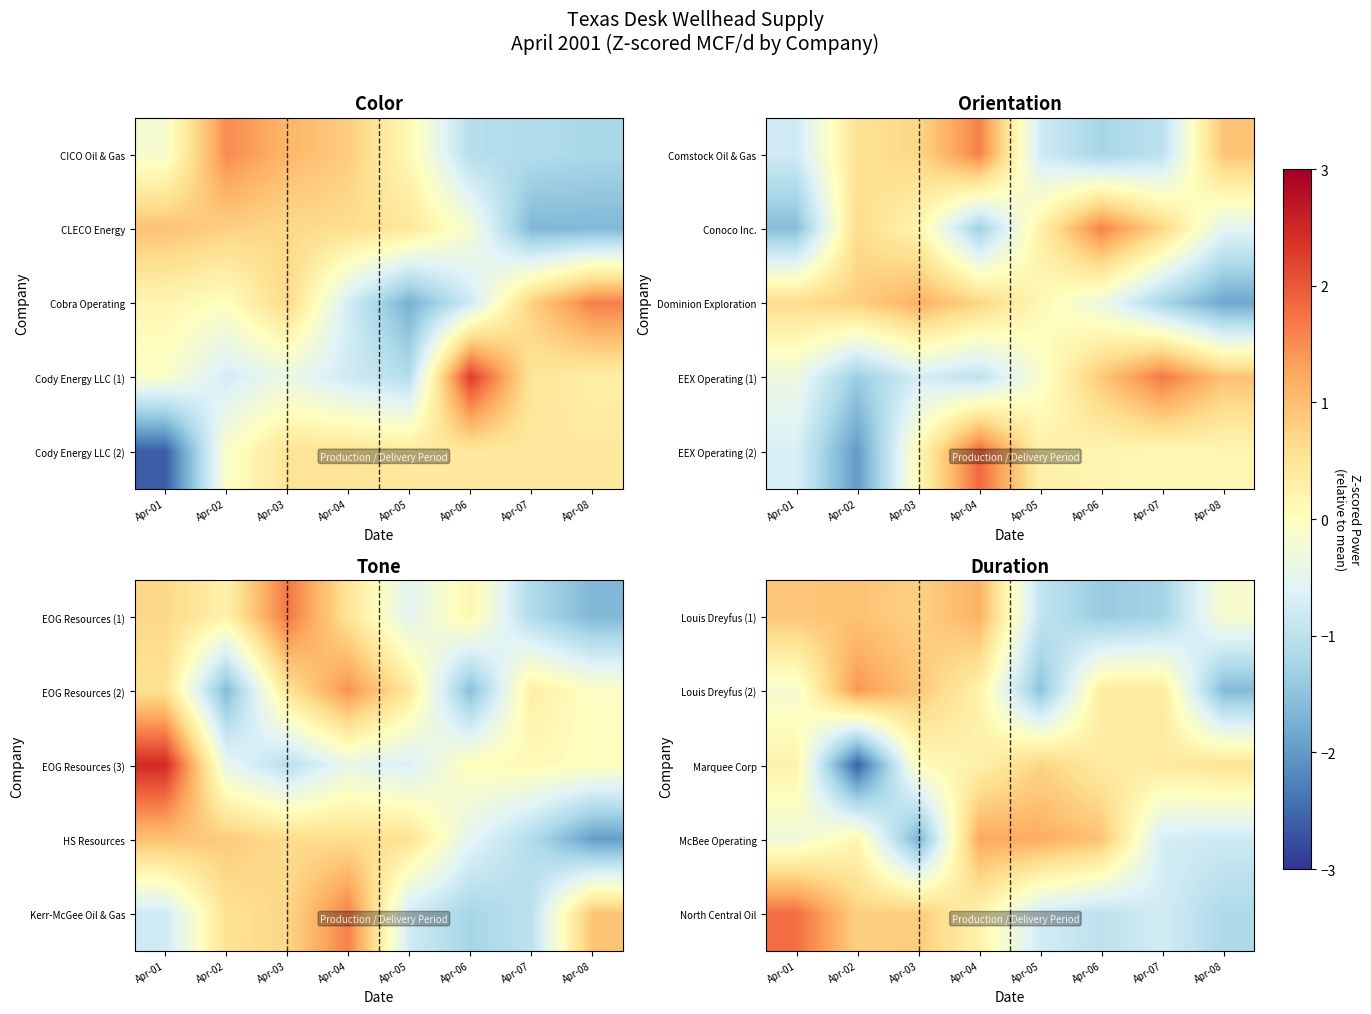

The North Central Oil series shows -1.7 at Apr-06. True or false?

False